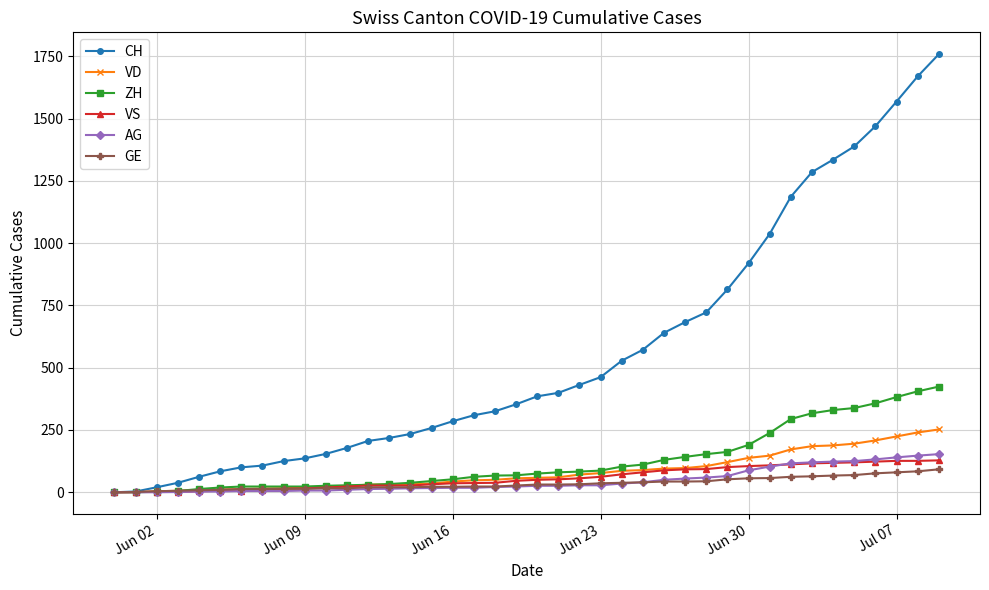

What is the difference between the maximum and minimum values in the VD series?

252